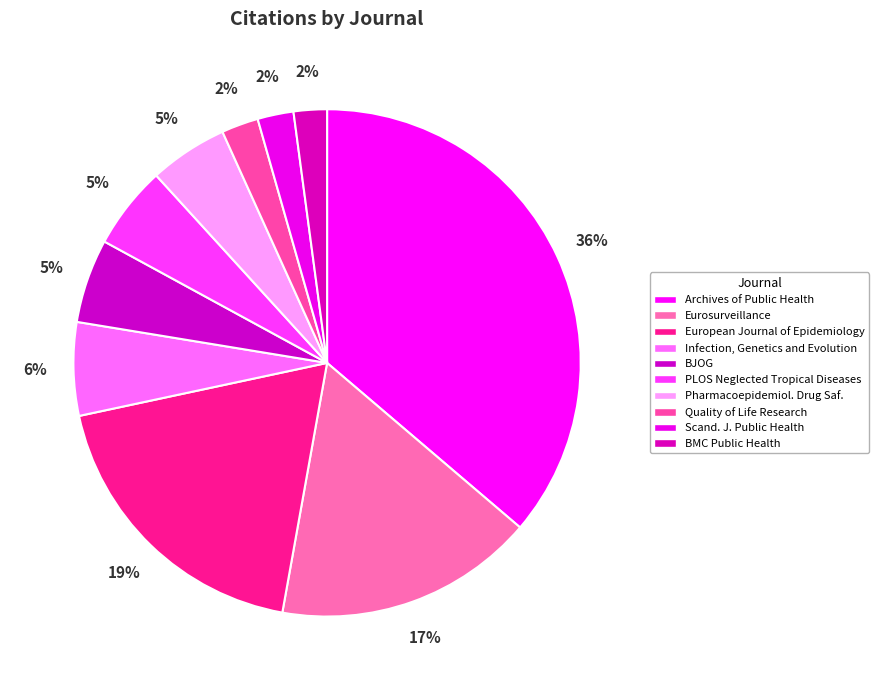

To the nearest percent, what percentage of the pie is Eurosurveillance?

17%